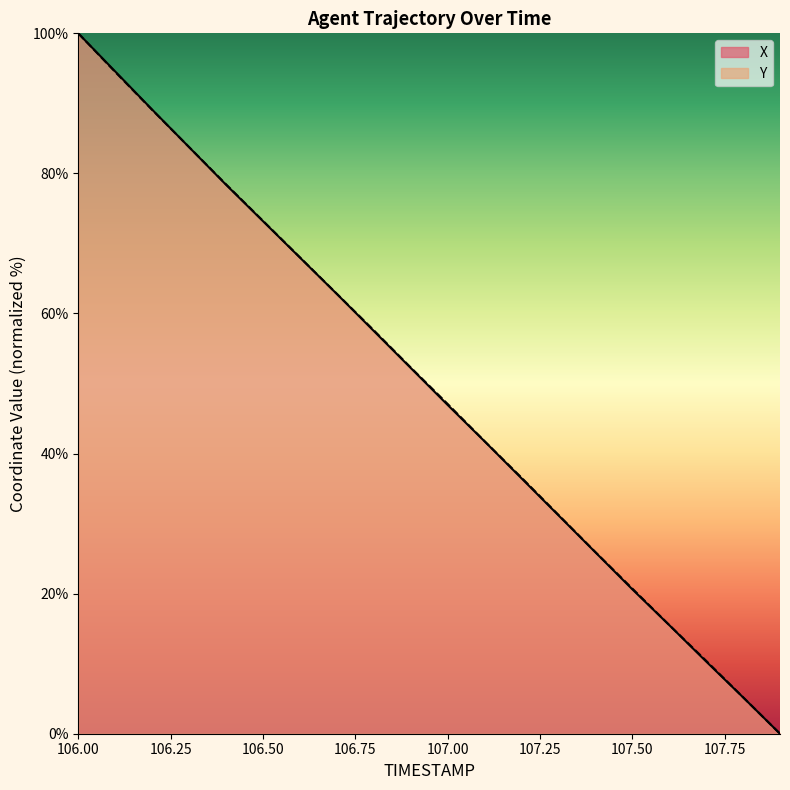

Is the value of X at 106.8 greater than the value of Y at 107.2?

Yes